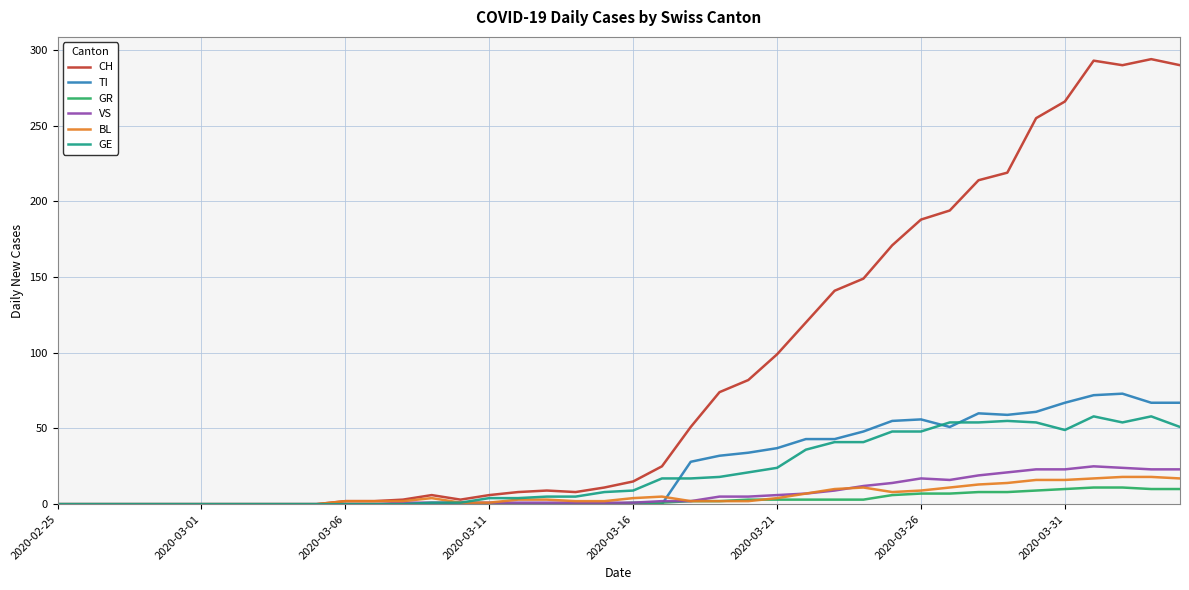

Which series has the widest spread of values?

CH